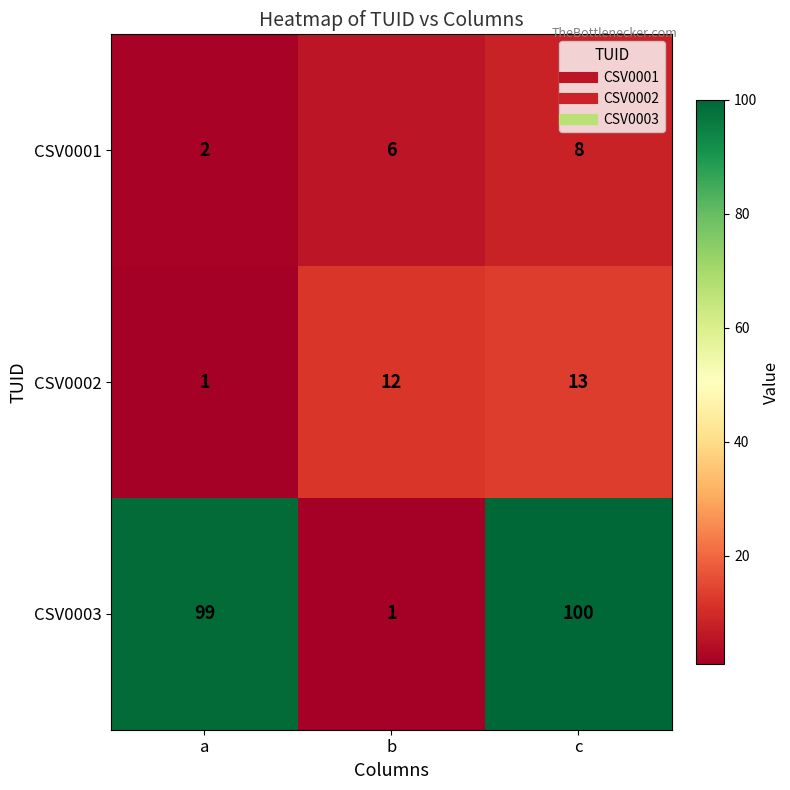

At how many categories does at least one series exceed 39?

2